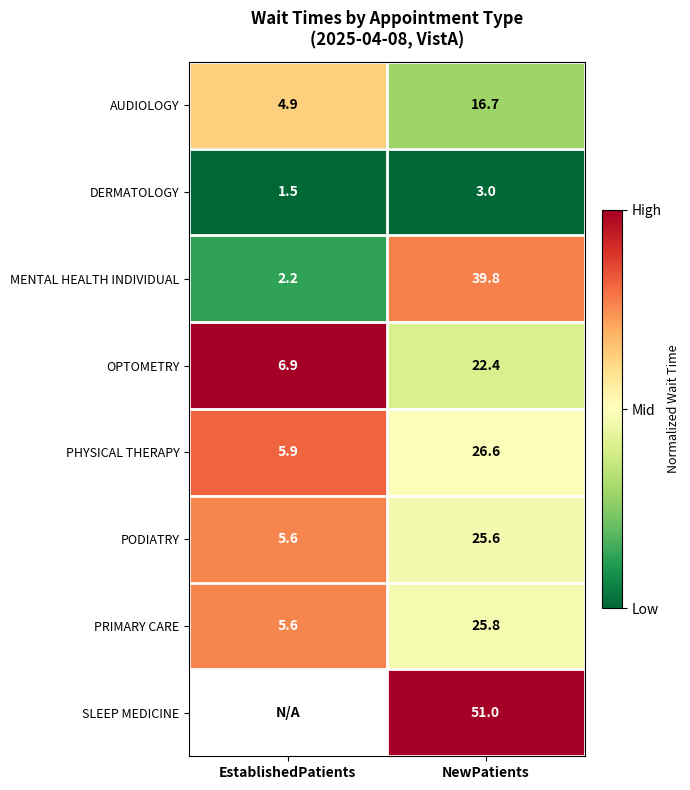

At which category is the sum across all series the highest?

NewPatients